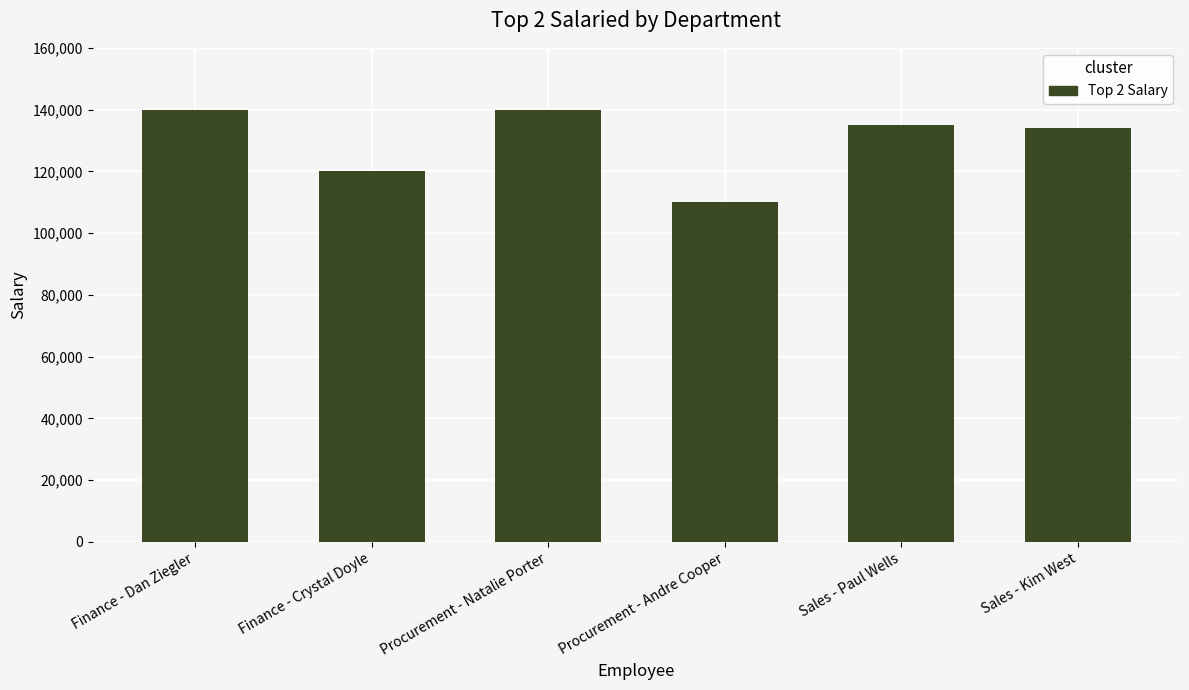

What is the ratio of the value at Sales - Paul Wells to the value at Procurement - Andre Cooper?

1.2